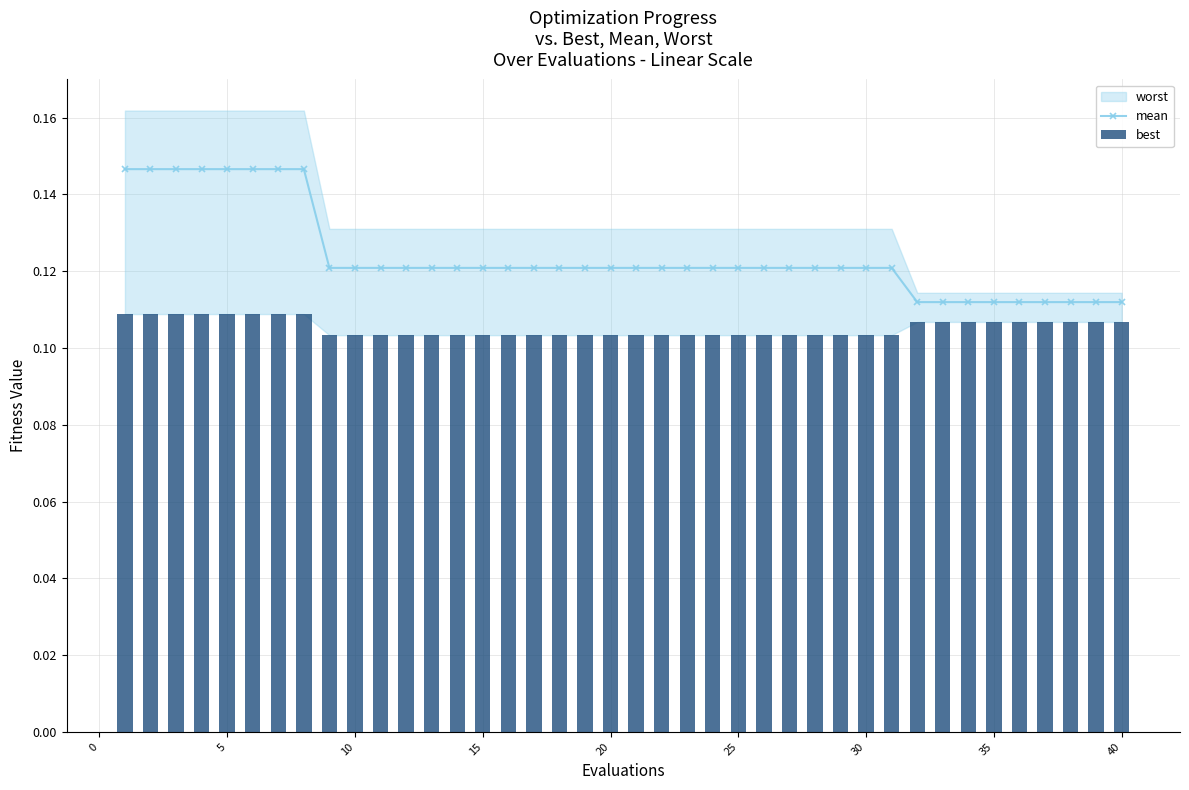

Count the mean values in the range 0 to 1.

40